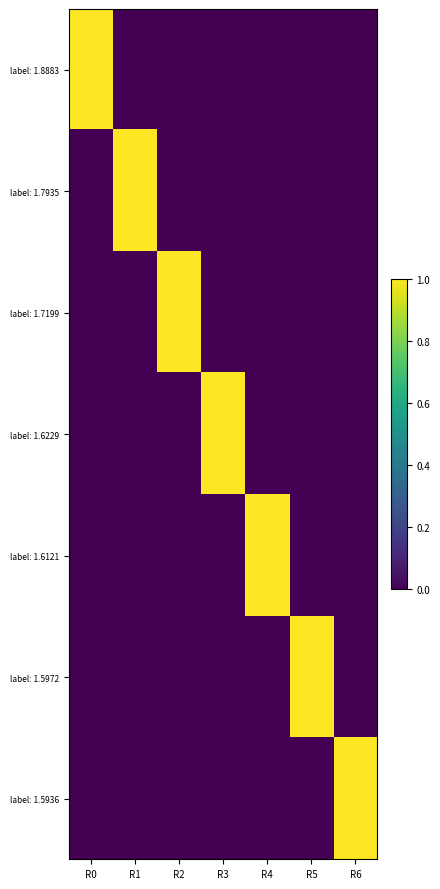

At how many categories does at least one series exceed 0?

7